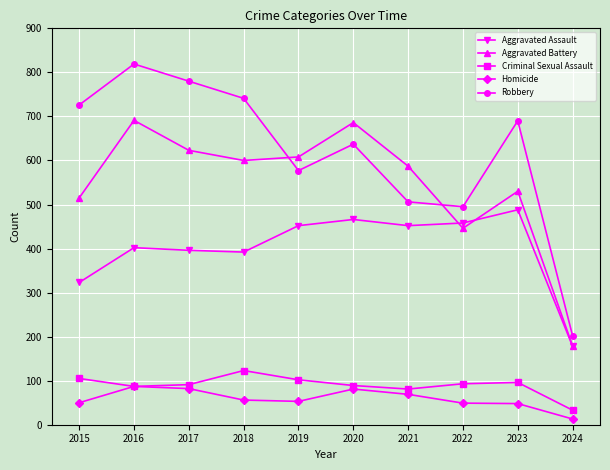

True or false: Aggravated Battery and Homicide intersect in this chart.

False